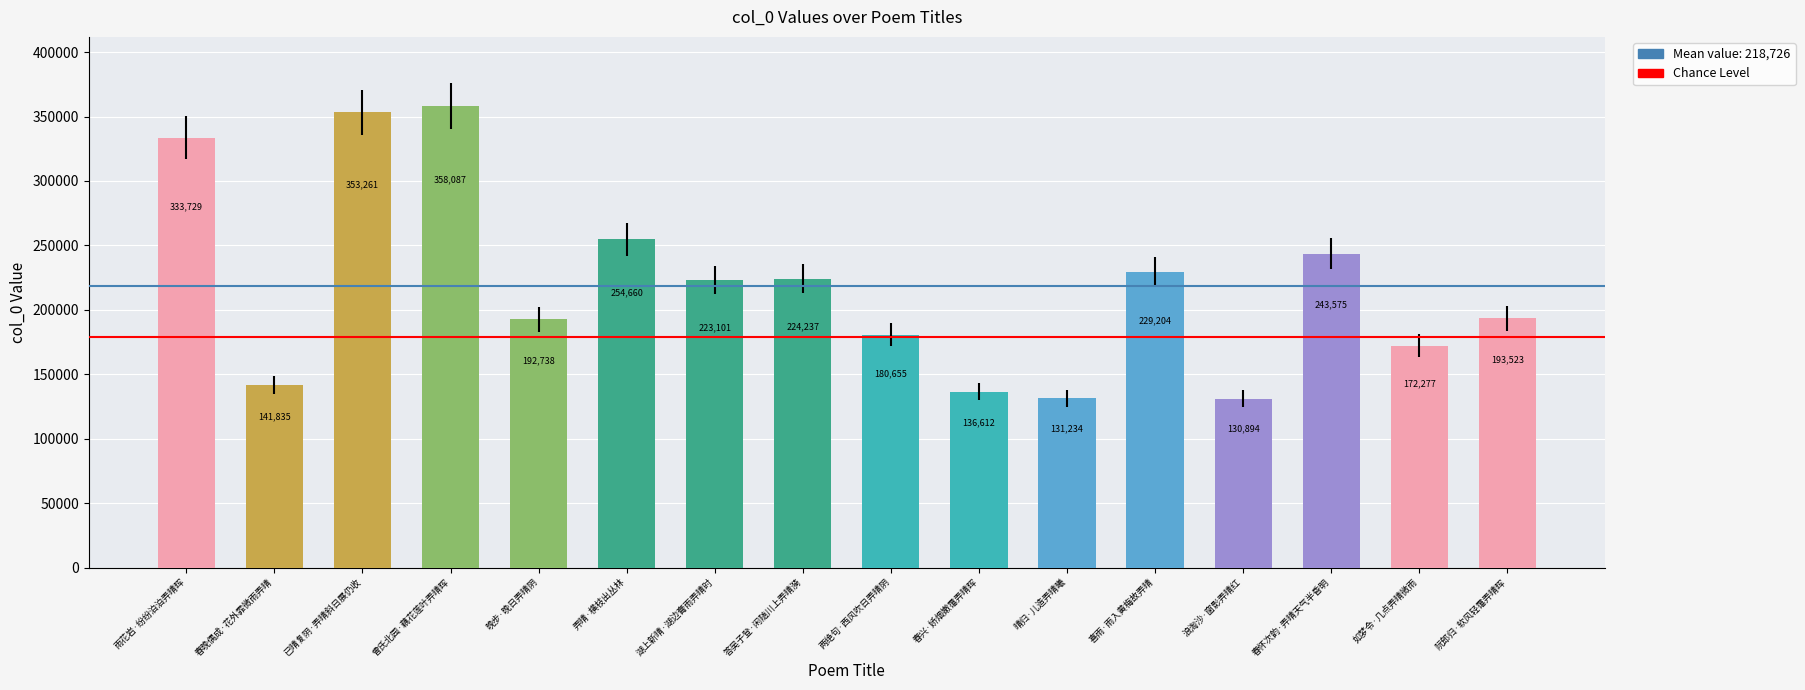

Is it true that the value at 阮郎归·软风轻霭弄晴晖 is 117723?

False